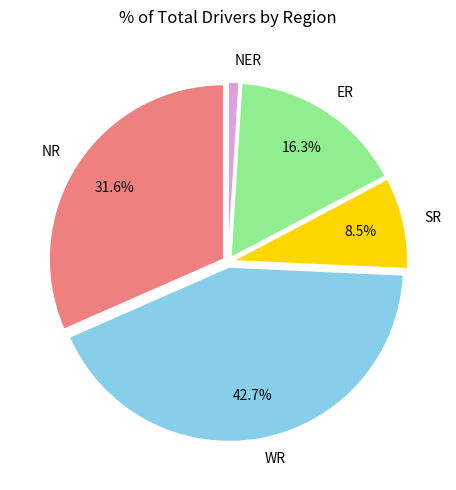

What is the smallest slice in the pie chart?

NER